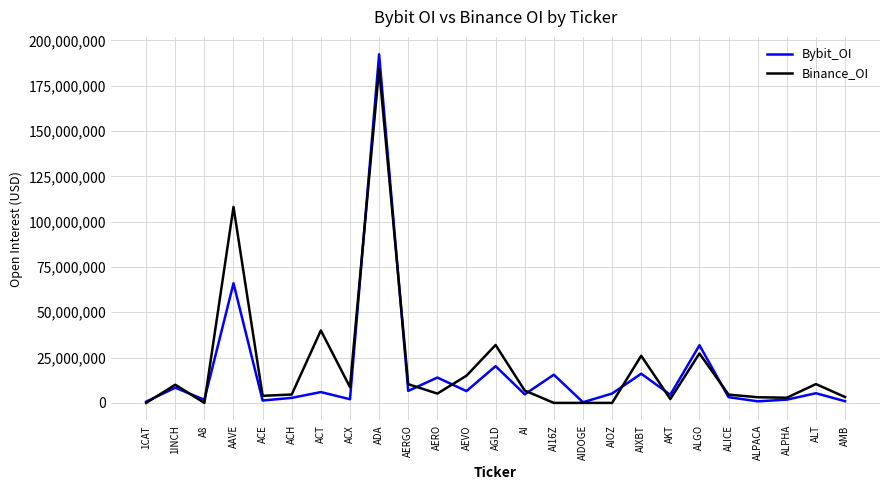

Which category has the highest value across all series?

ADA